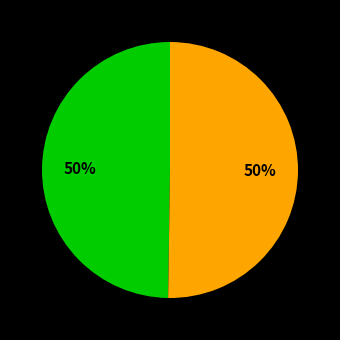

Count the number of slices in the pie.

2